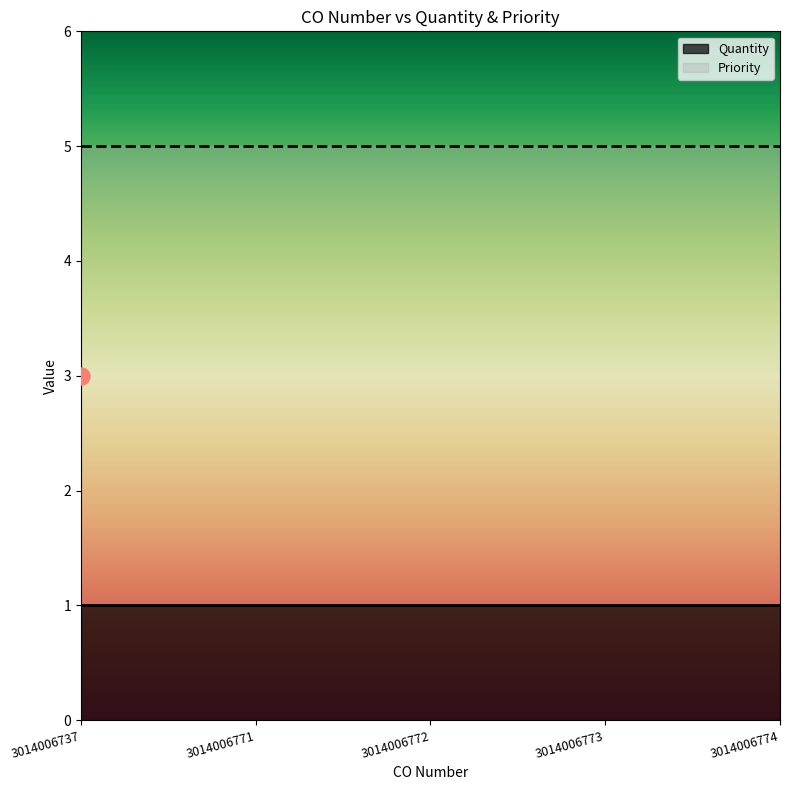

Which series has the largest total across all categories?

Priority